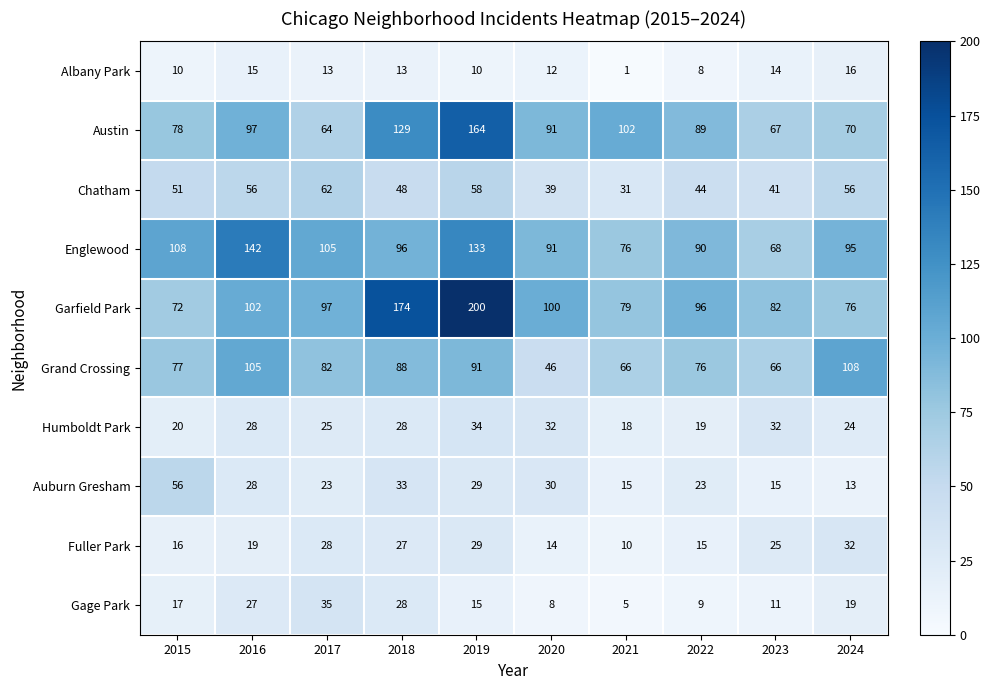

How many data points does each series have?

10